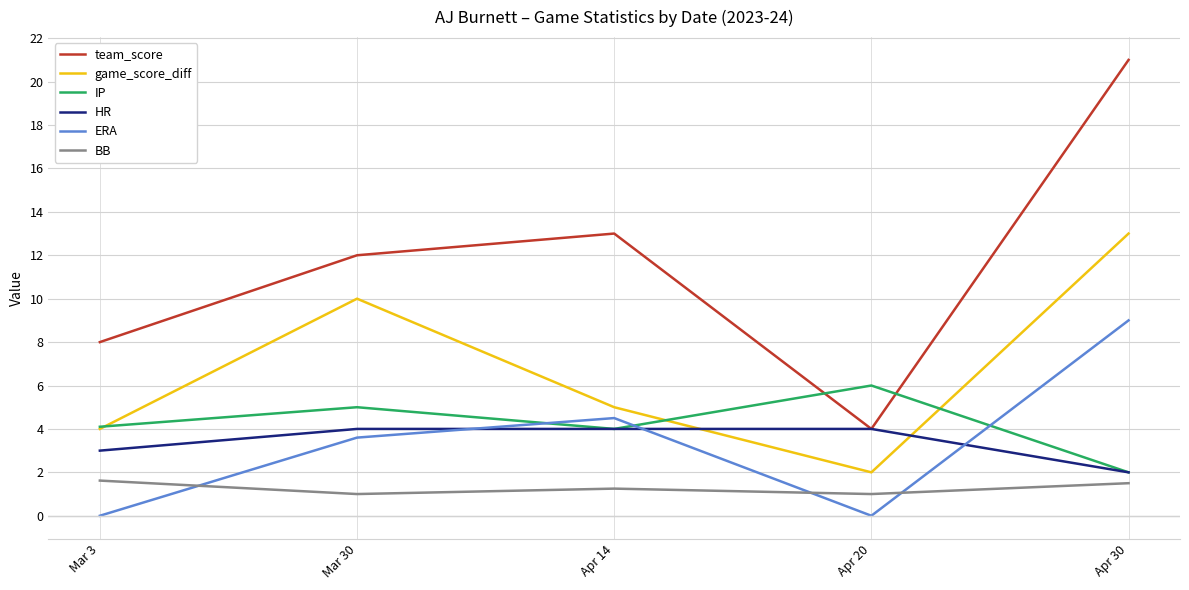

What are all the series names shown in the legend?

team_score, game_score_diff, IP, HR, ERA, BB